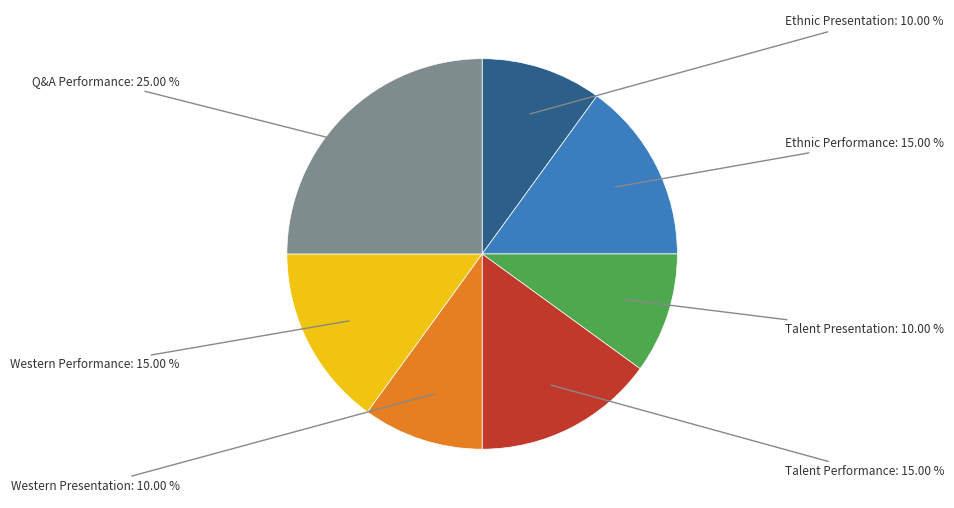

Between Ethnic Presentation and Q&A Performance, which is larger?

Q&A Performance